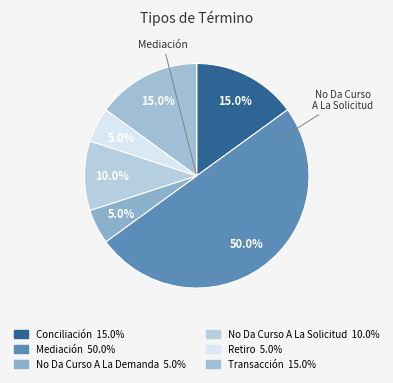

To the nearest percent, what is the combined percentage of No Da Curso A La Demanda and No Da Curso A La Solicitud?

15%